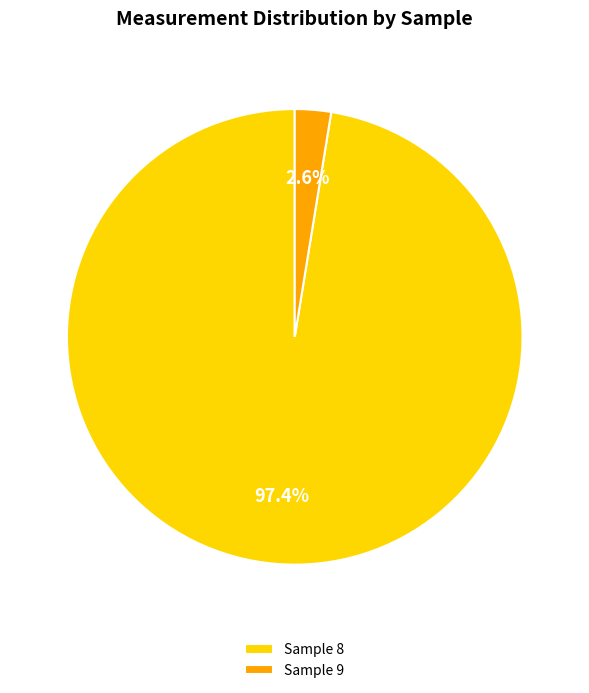

What percentage is NOT represented by Sample 8?

2.6%